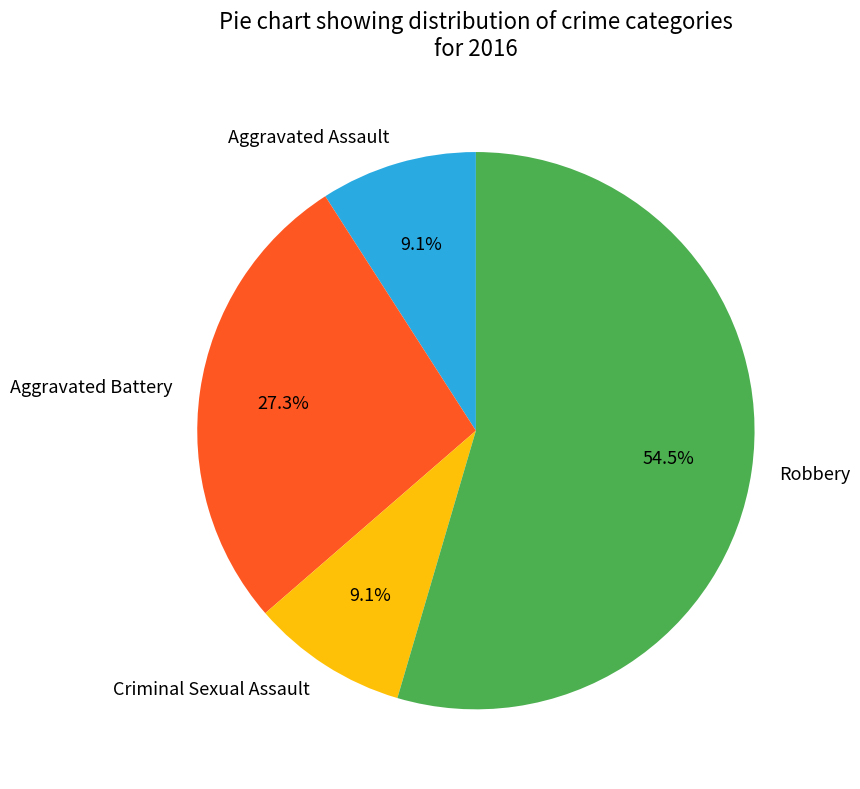

True or false: Aggravated Battery accounts for 18% of the total.

False